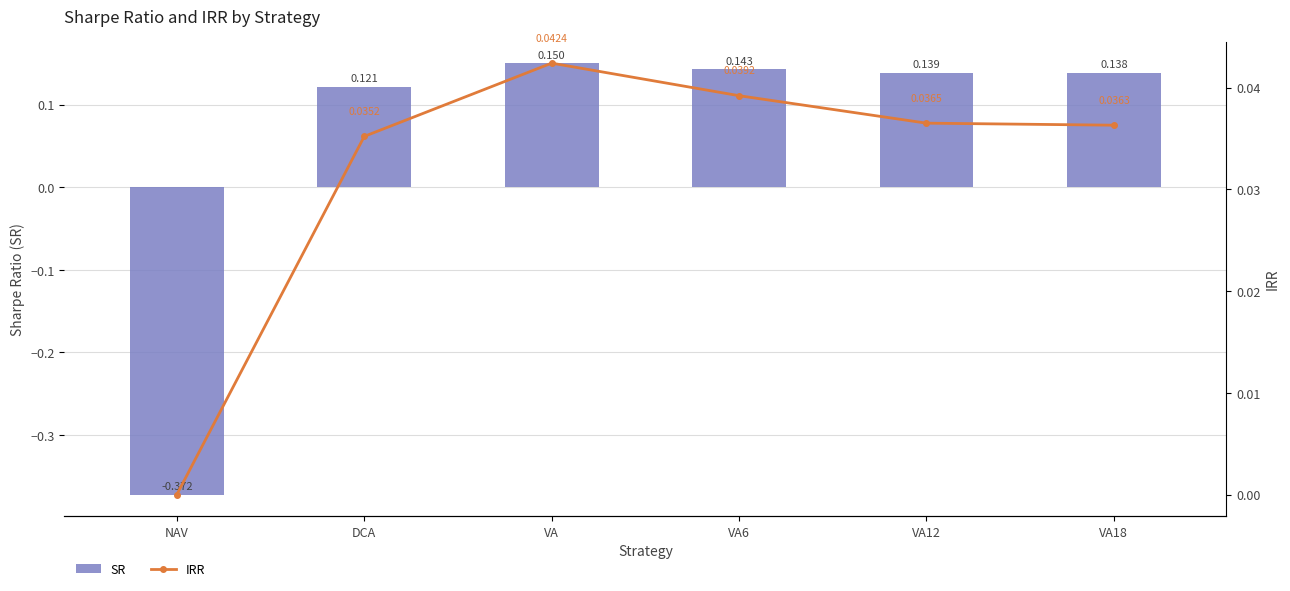

What is the minimum value shown in the chart?

-0.4